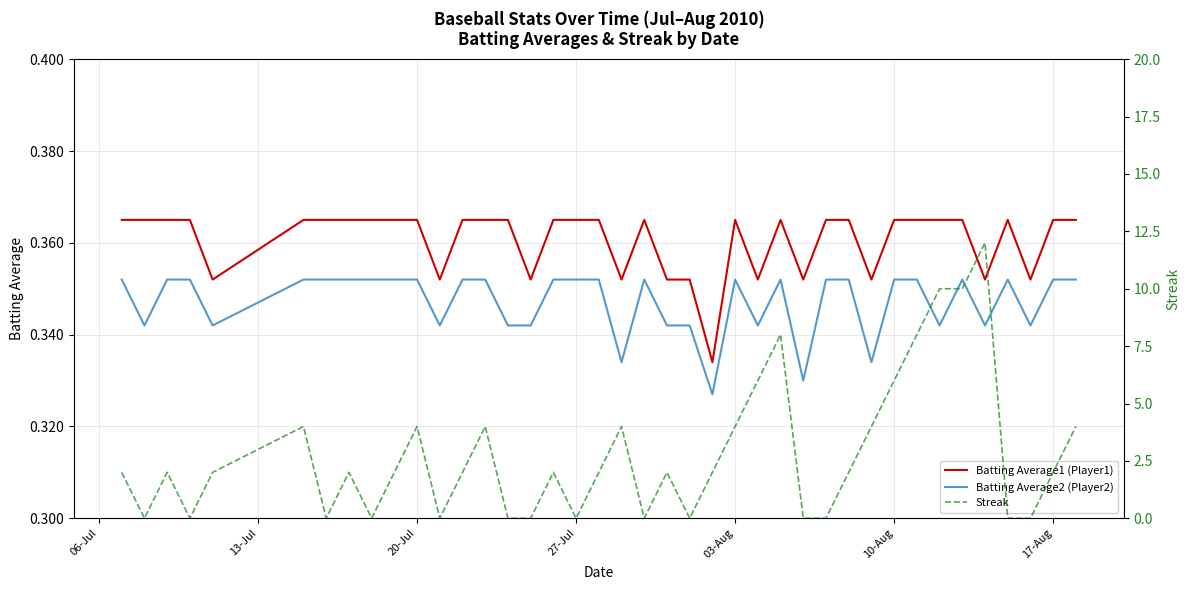

True or false: Batting Average2 (Player2) and Batting Average1 (Player1) cross at least once.

False